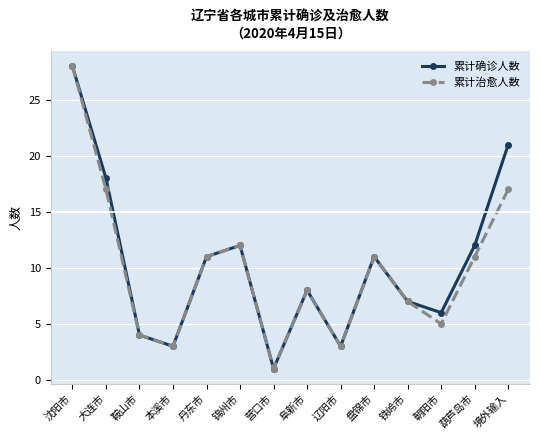

Reading left to right, extract all data points from this chart.

累计确诊人数: 沈阳市=28	大连市=18	鞍山市=4	本溪市=3	丹东市=11	锦州市=12	营口市=1	阜新市=8	辽阳市=3	盘锦市=11	铁岭市=7	朝阳市=6	葫芦岛市=12	境外输入=21
累计治愈人数: 沈阳市=28	大连市=17	鞍山市=4	本溪市=3	丹东市=11	锦州市=12	营口市=1	阜新市=8	辽阳市=3	盘锦市=11	铁岭市=7	朝阳市=5	葫芦岛市=11	境外输入=17